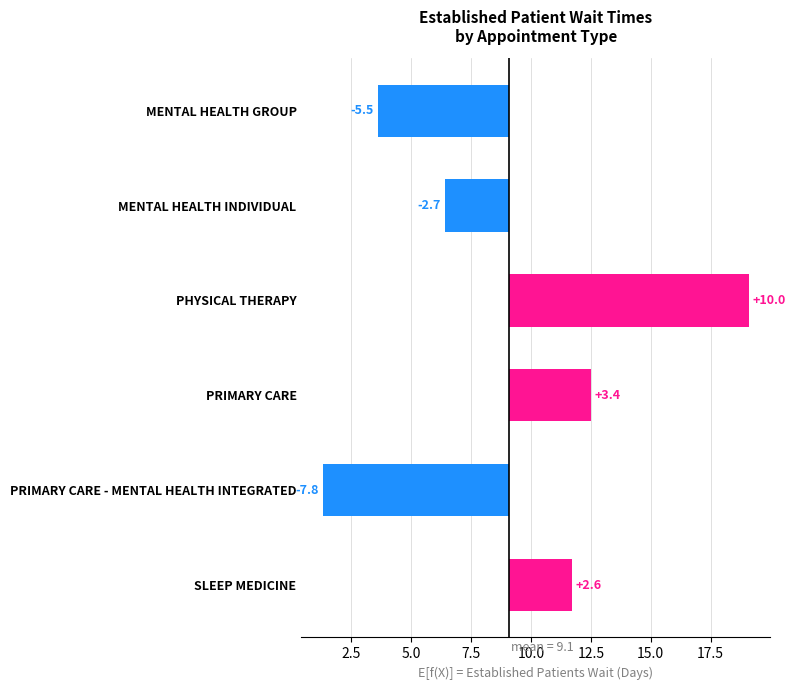

What is the difference between the values at SLEEP MEDICINE and MENTAL HEALTH INDIVIDUAL?

5.3